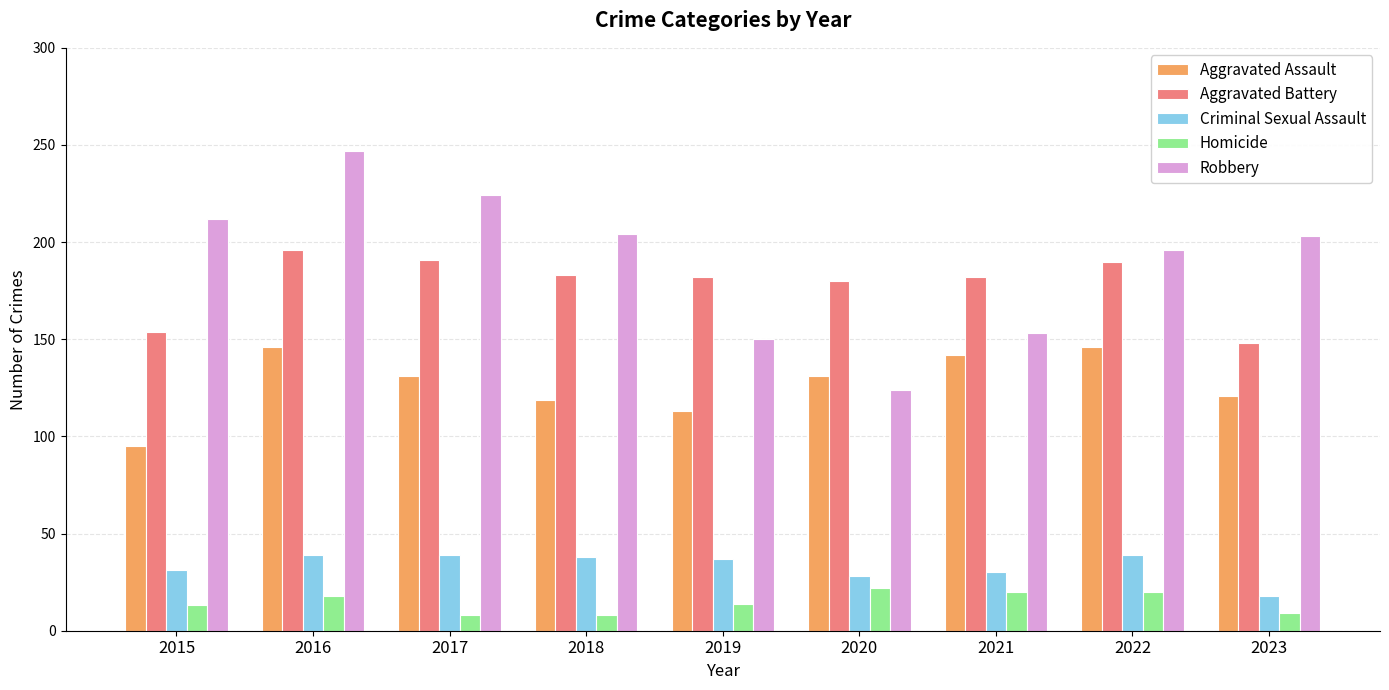

Where does the Criminal Sexual Assault series first go above 37?

2016